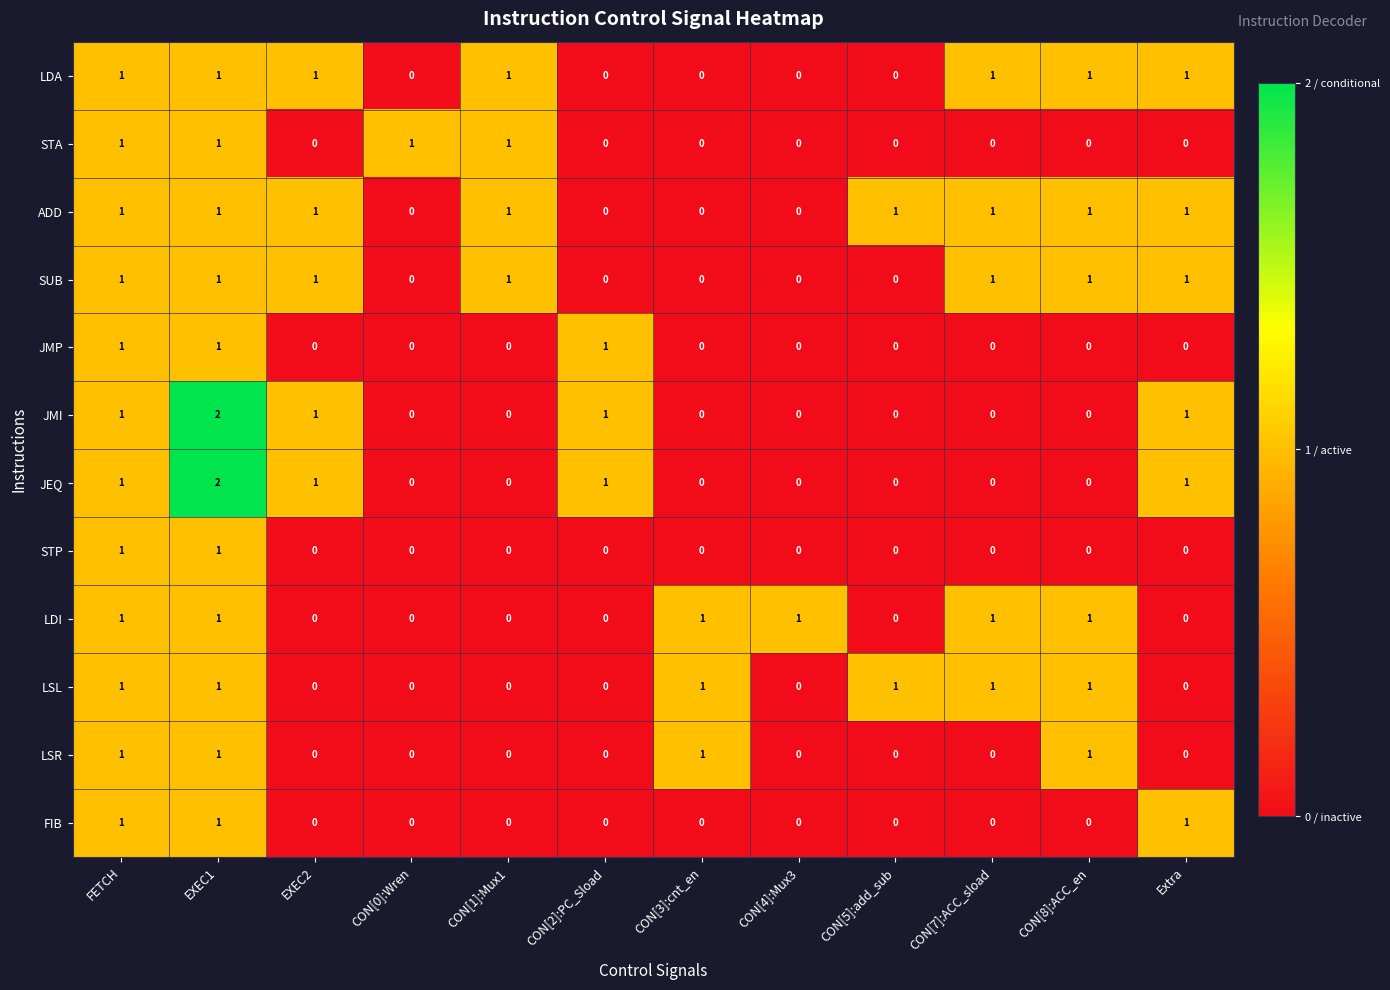

At how many categories does at least one series exceed 0?

12